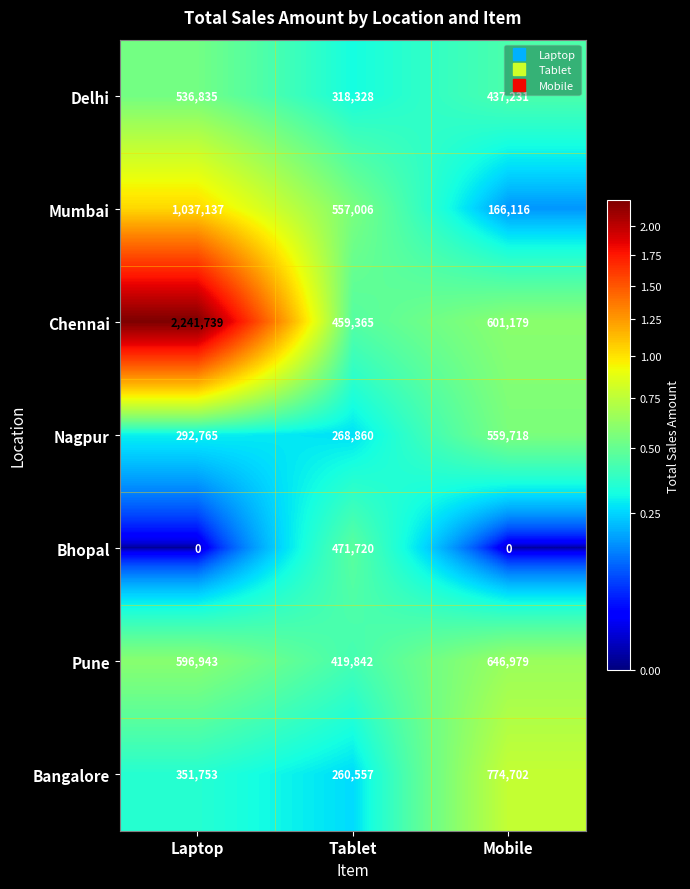

List the series in order of their peak value, highest first.

Chennai, Mumbai, Bangalore, Pune, Nagpur, Delhi, Bhopal